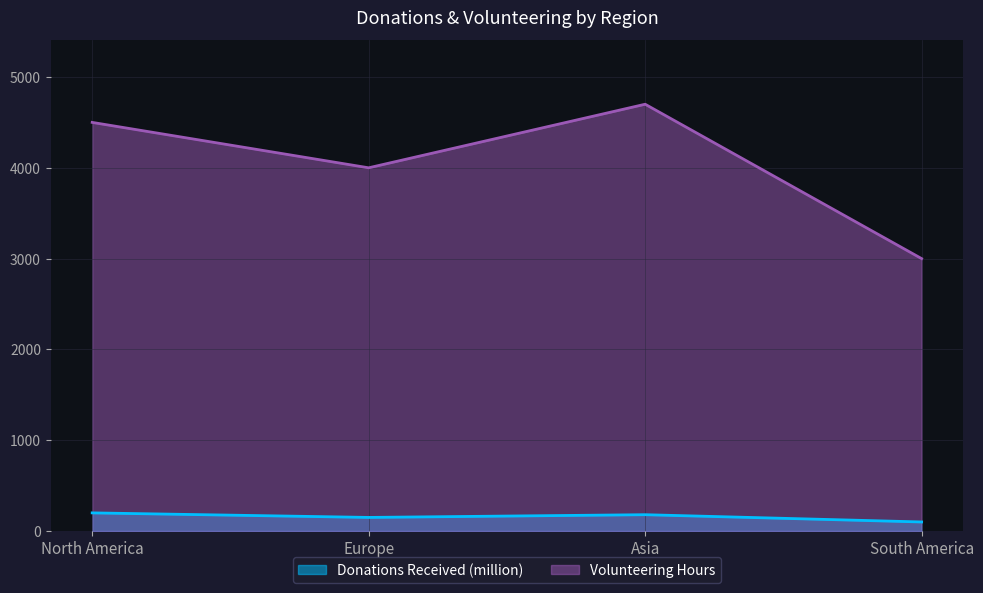

How many lines are shown in the chart?

2